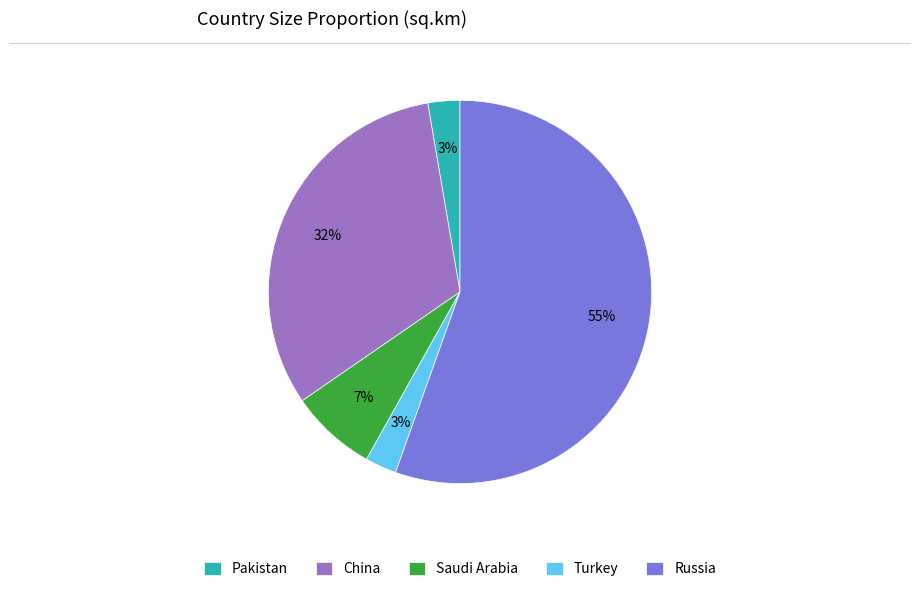

To the nearest percent, what is the average slice percentage?

20%